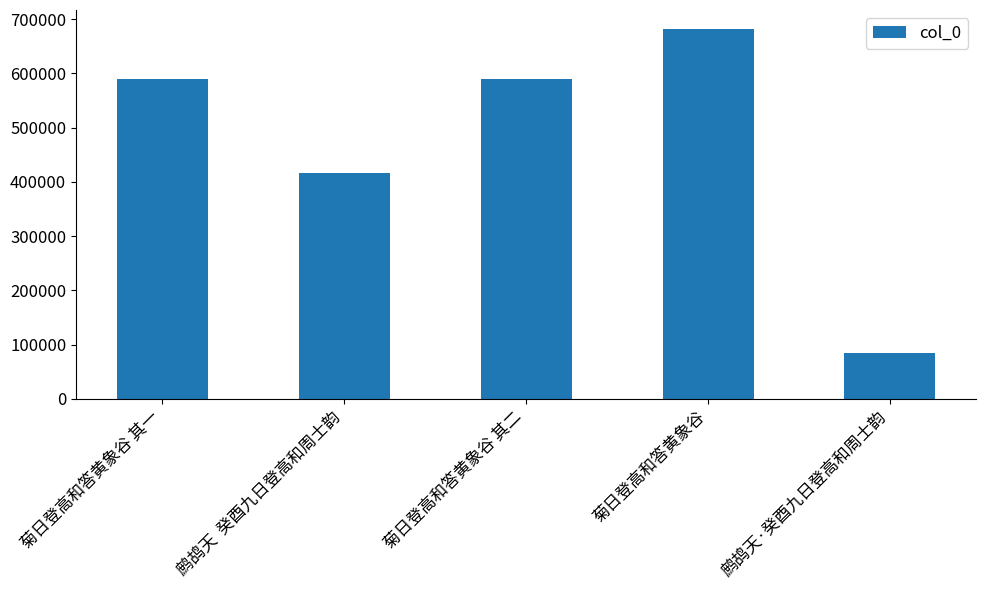

True or false: the data shows 589058 at 菊日登高和答黄象谷 其二.

True